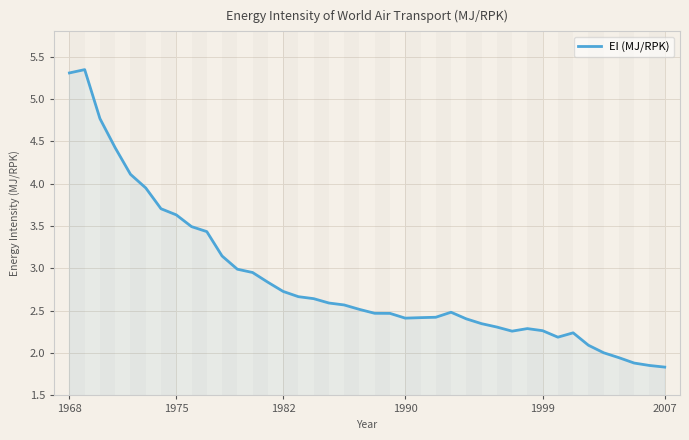

Does the chart display data point markers on the line(s)?

No